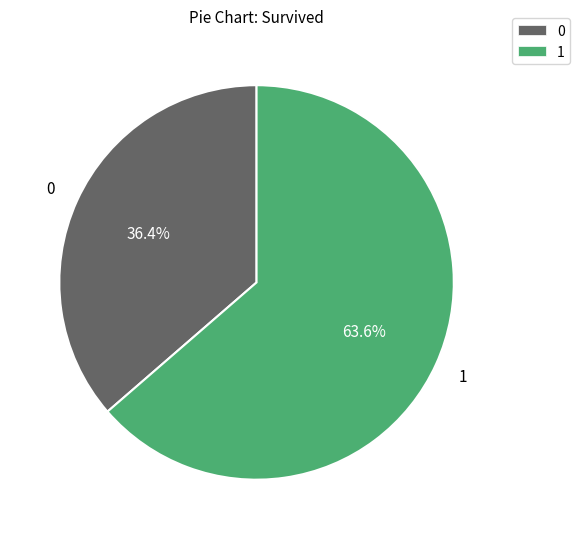

The 1 slice represents 77% of the pie. True or false?

False